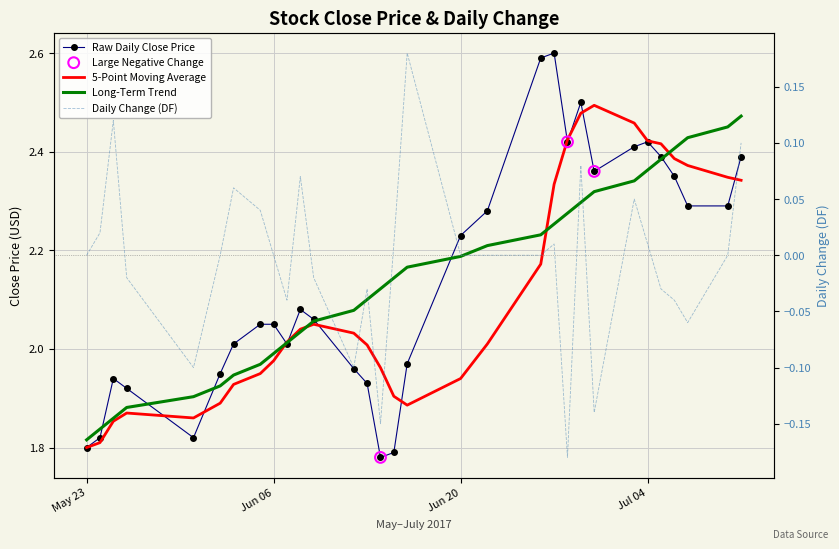

Which series has the largest total across all categories?

CP